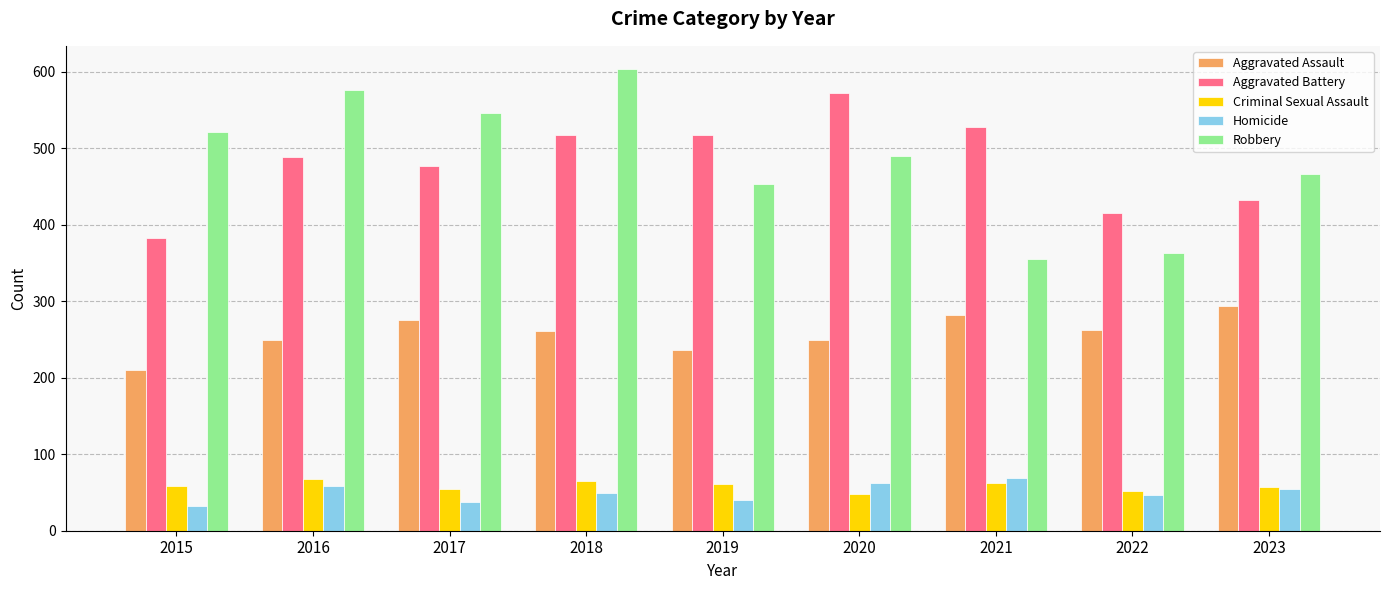

Which category has the lowest value in the Aggravated Assault series?

2015